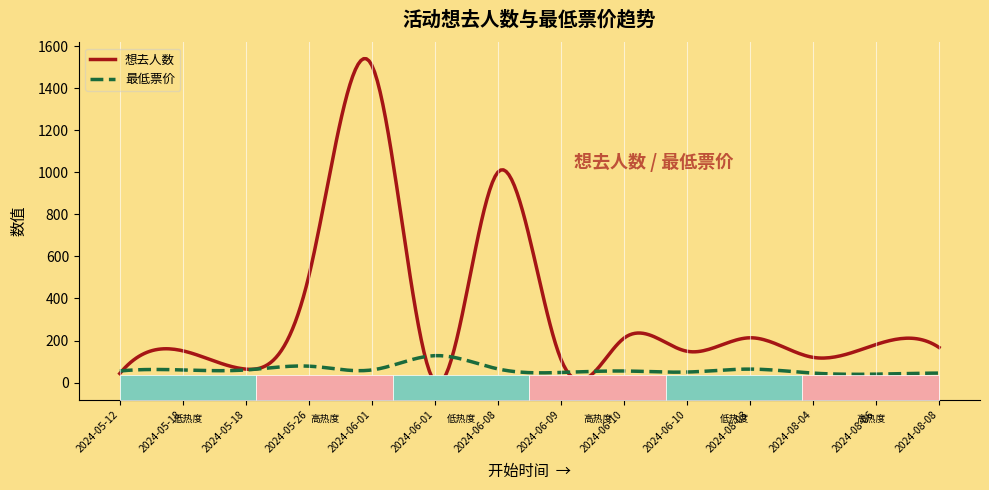

What is the greatest value displayed?

1540.9